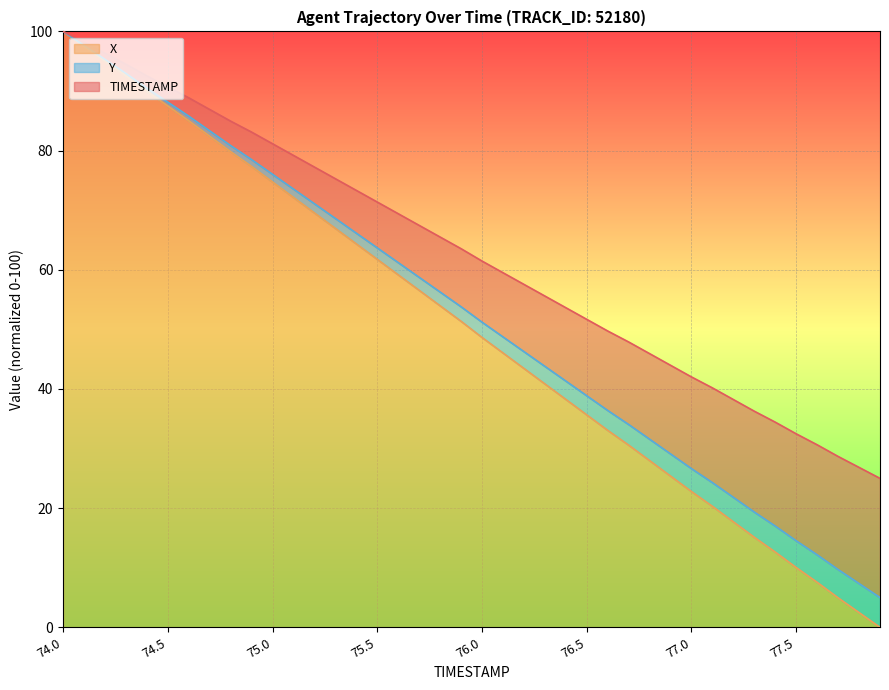

How many lines are shown in the chart?

3